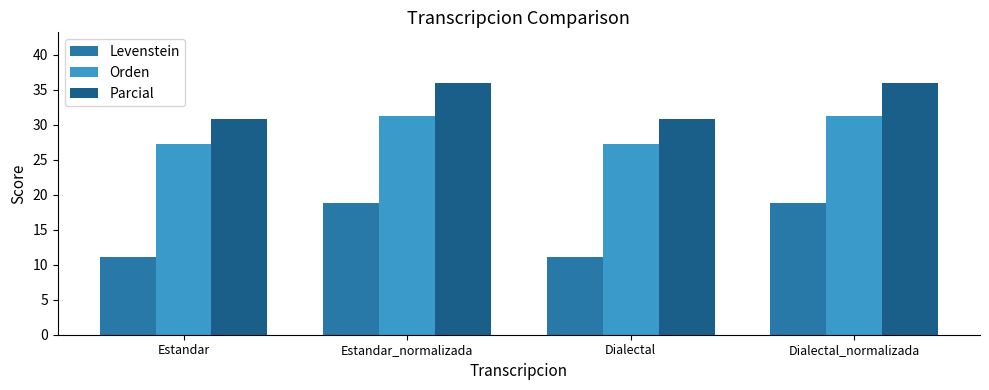

List the series in order of their peak value, highest first.

Parcial, Orden, Levenstein